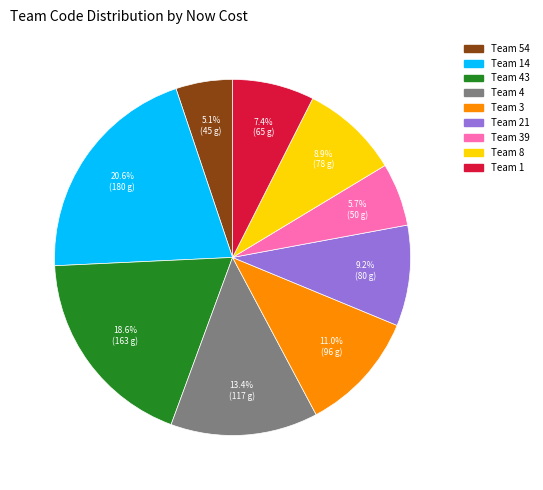

Is there any slice that represents more than half of the pie?

No